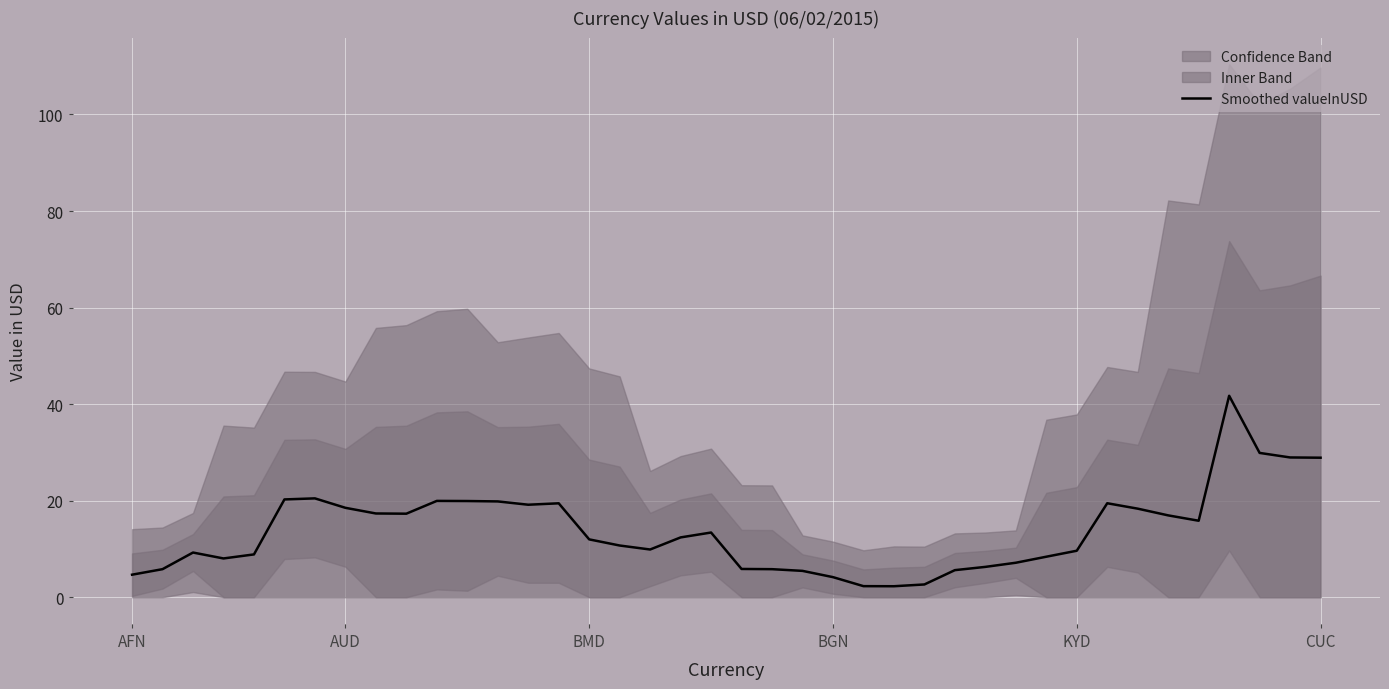

The value at 17 is 9.9. True or false?

True